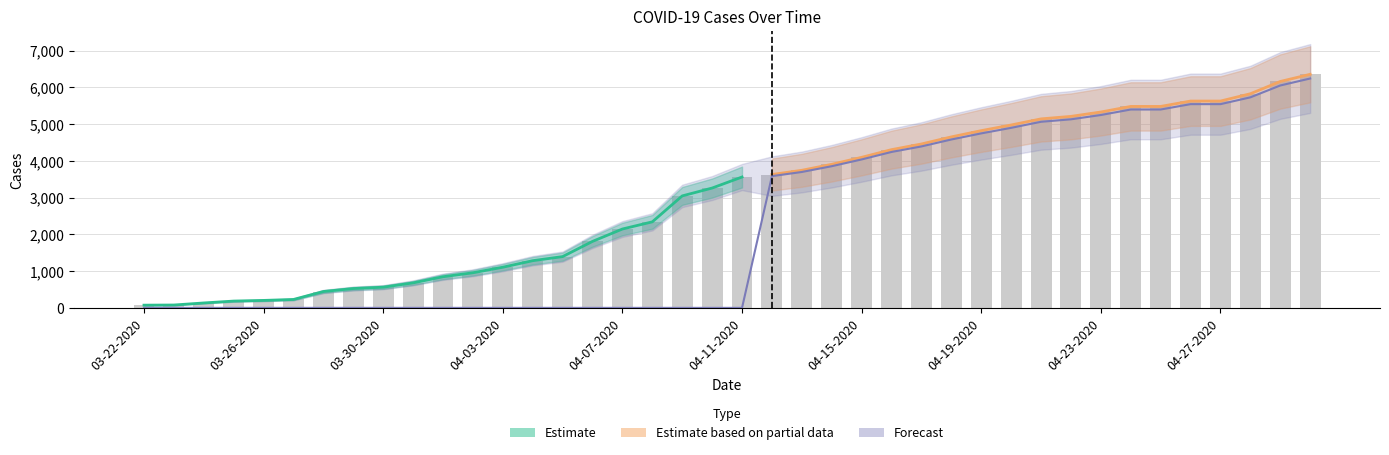

Between 04-17-2020 and 04-10-2020, which is larger?

04-17-2020